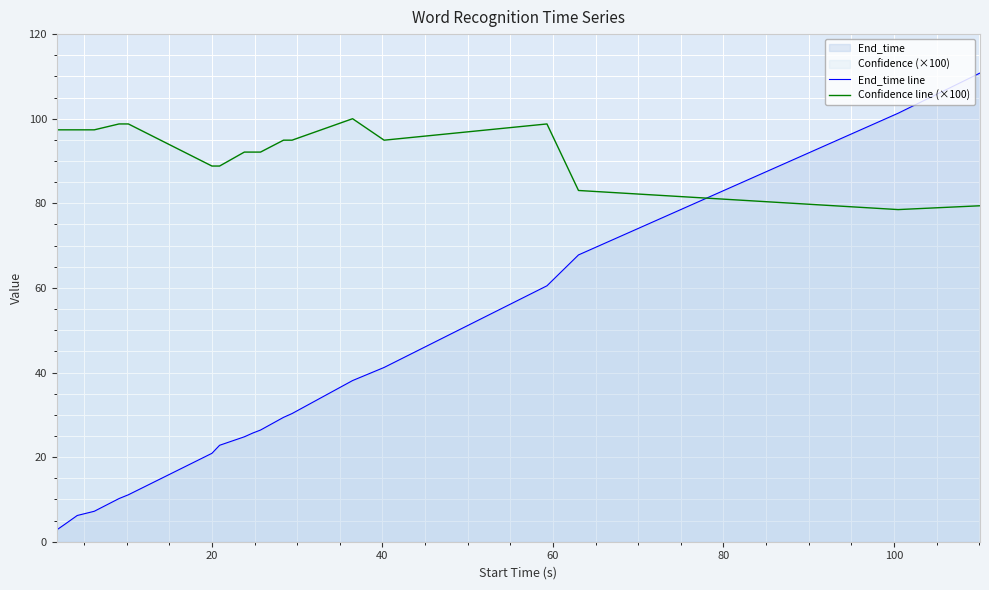

Rank the series by their average value, from highest to lowest.

Confidence line (×100), End_time line